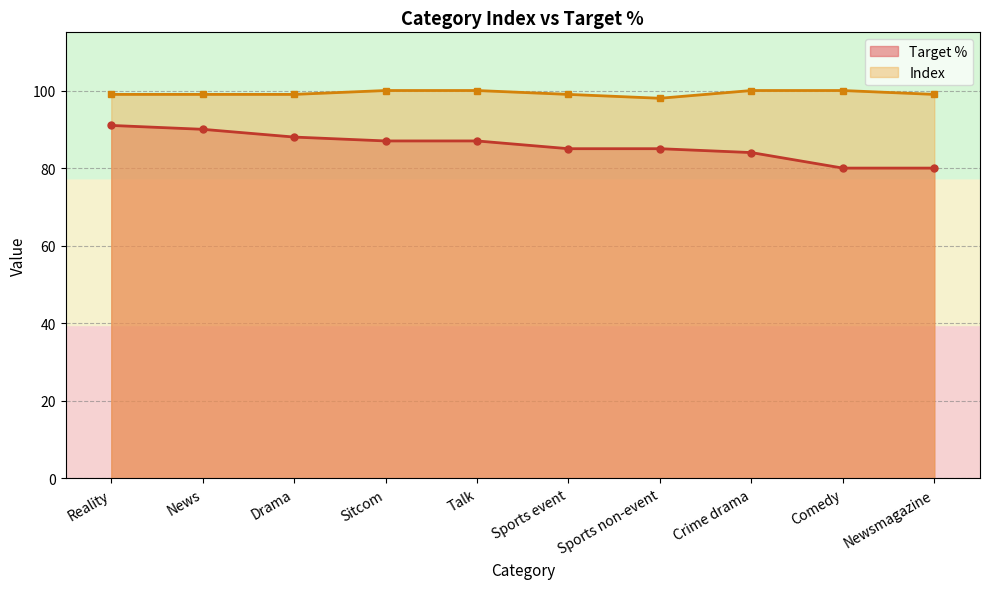

Reading left to right, extract all data points from this chart.

Target %: Reality=91.0	News=90.0	Drama=88.0	Sitcom=87.0	Talk=87.0	Sports event=85.0	Sports non-event=85.0	Crime drama=84.0	Comedy=80.0	Newsmagazine=80.0
Index: Reality=99.0	News=99.0	Drama=99.0	Sitcom=100.0	Talk=100.0	Sports event=99.0	Sports non-event=98.0	Crime drama=100.0	Comedy=100.0	Newsmagazine=99.0